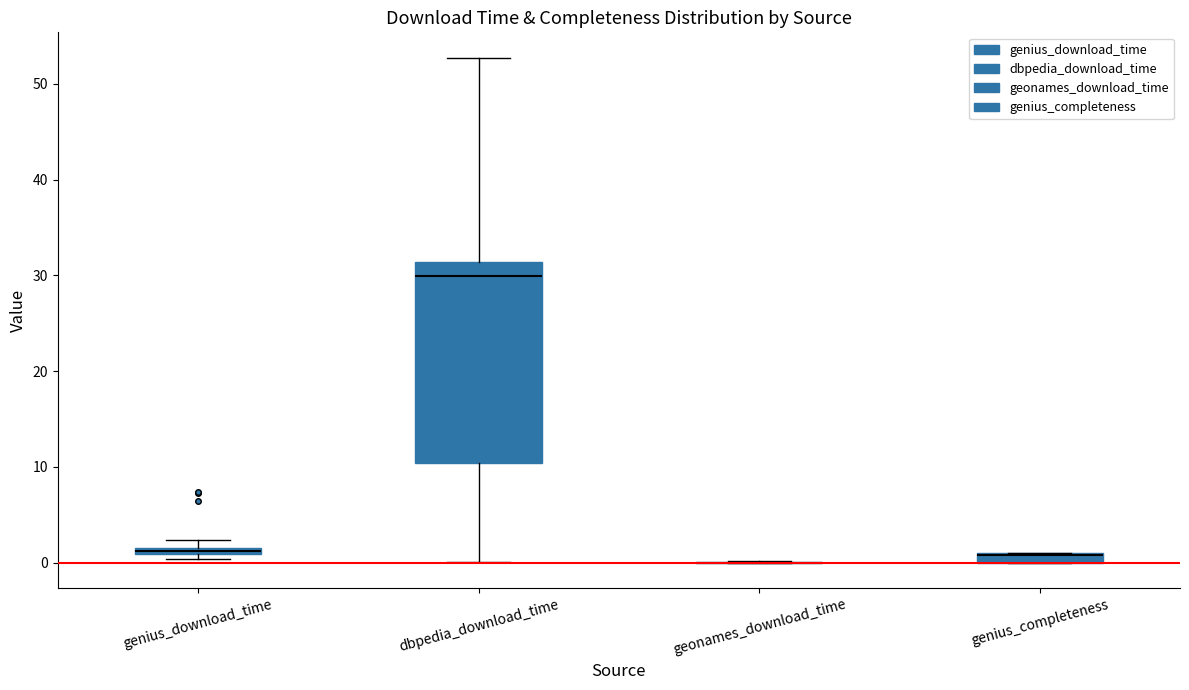

Which box is the tallest, from its lower edge to its upper edge?

dbpedia_download_time